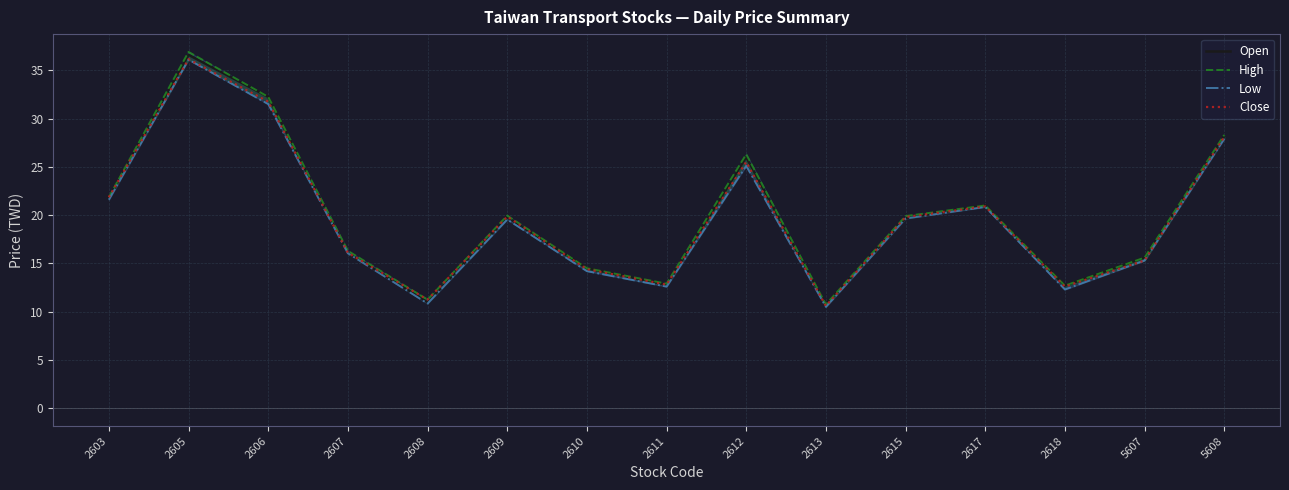

What is the difference between the Close values at 2613 and 2615?

9.2